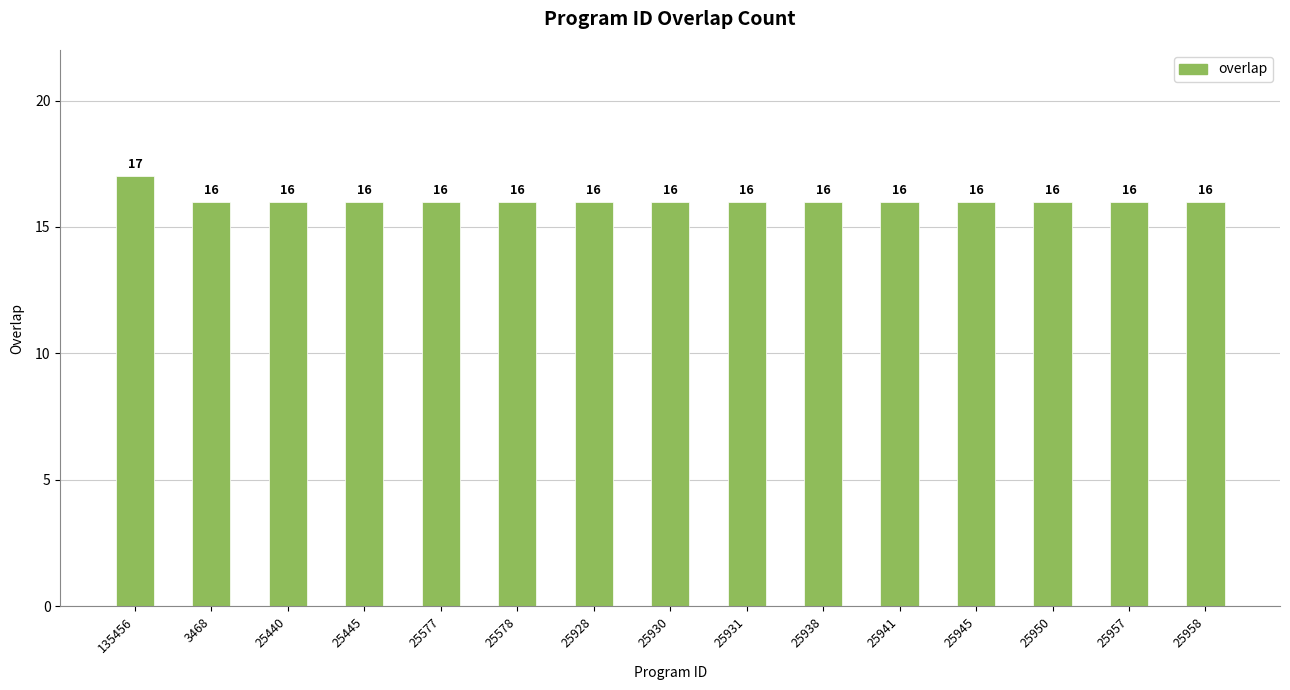

How many bars are there in total?

15